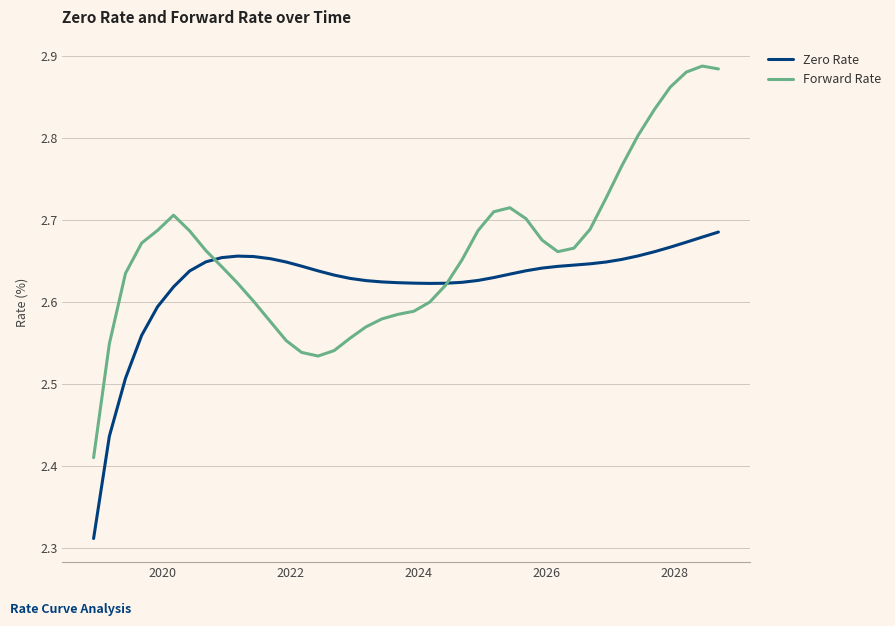

How many intersections are there between Zero Rate and Forward Rate?

2